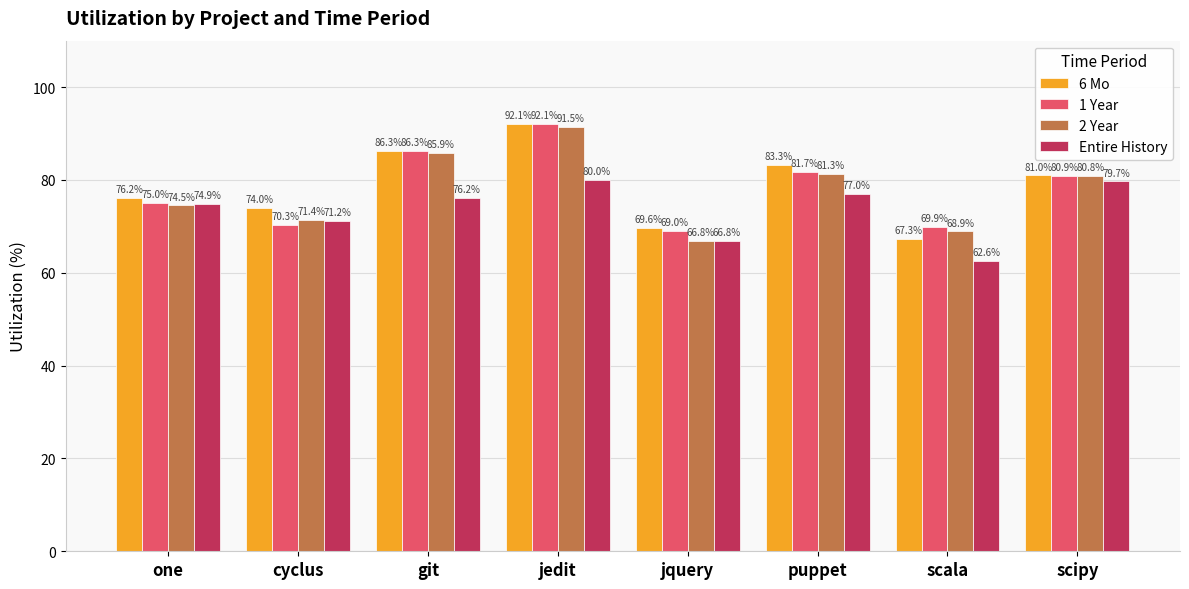

What is the label of the 6th bar from the right?

git